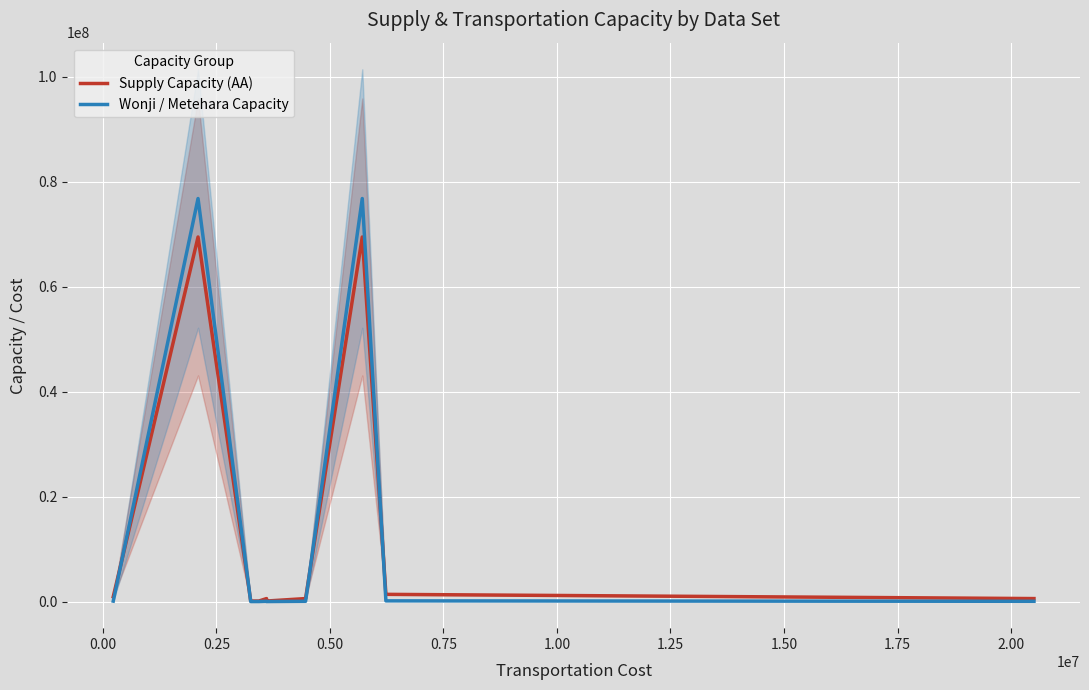

How many categories are shown in the chart?

10